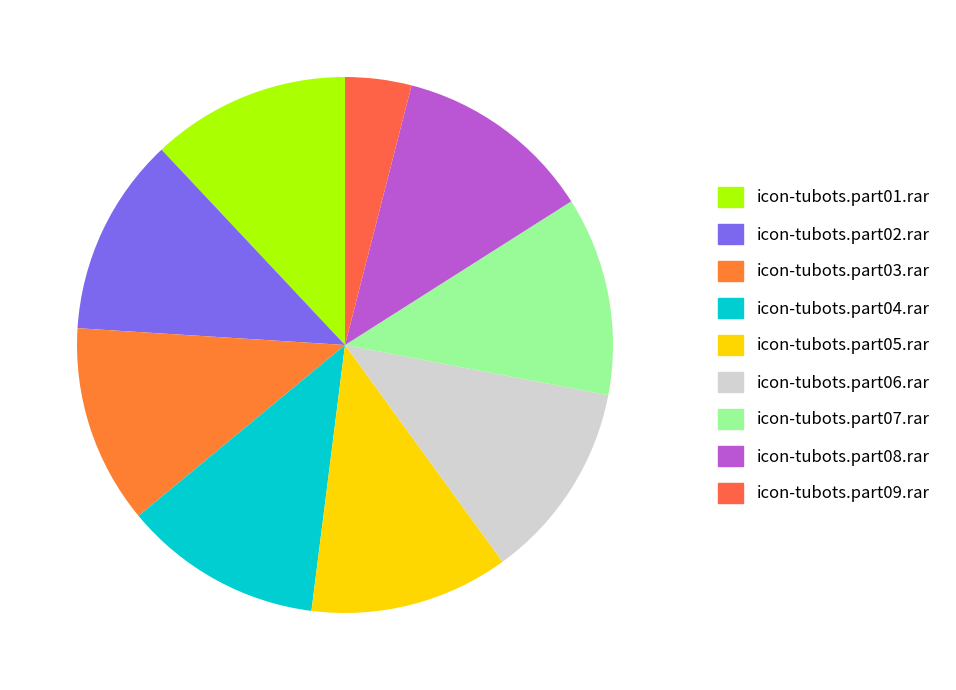

What is the ratio of the value at icon-tubots.part07.rar to the value at icon-tubots.part05.rar?

1.0